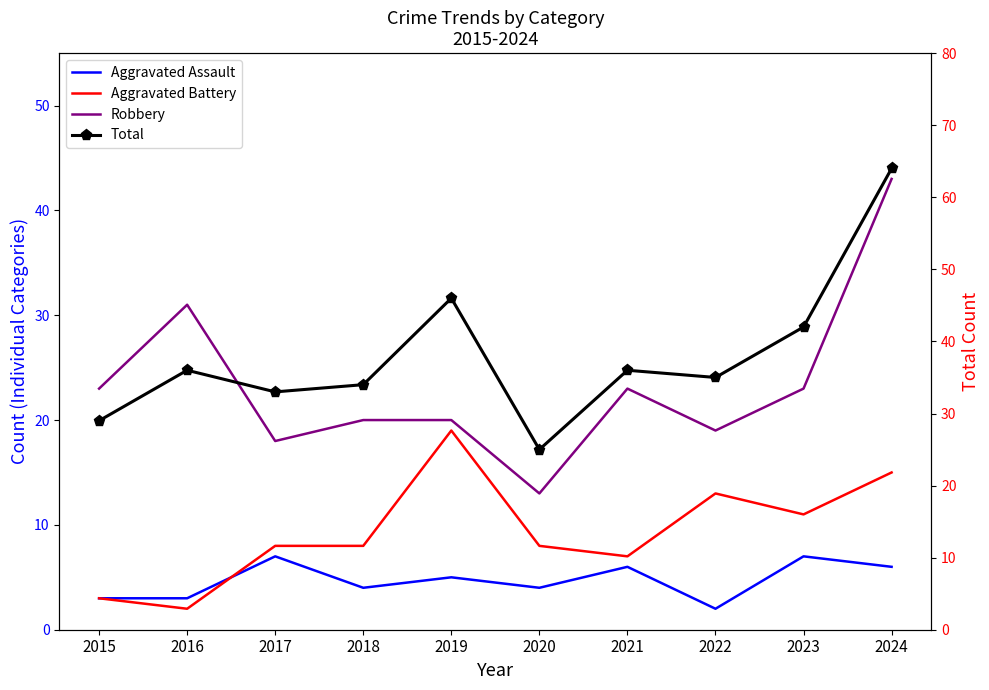

Reading left to right, extract all data points from this chart.

Aggravated Assault: 3	3	7	4	5	4	6	2	7	6
Aggravated Battery: 3	2	8	8	19	8	7	13	11	15
Robbery: 23	31	18	20	20	13	23	19	23	43
Total: 29	36	33	34	46	25	36	35	42	64